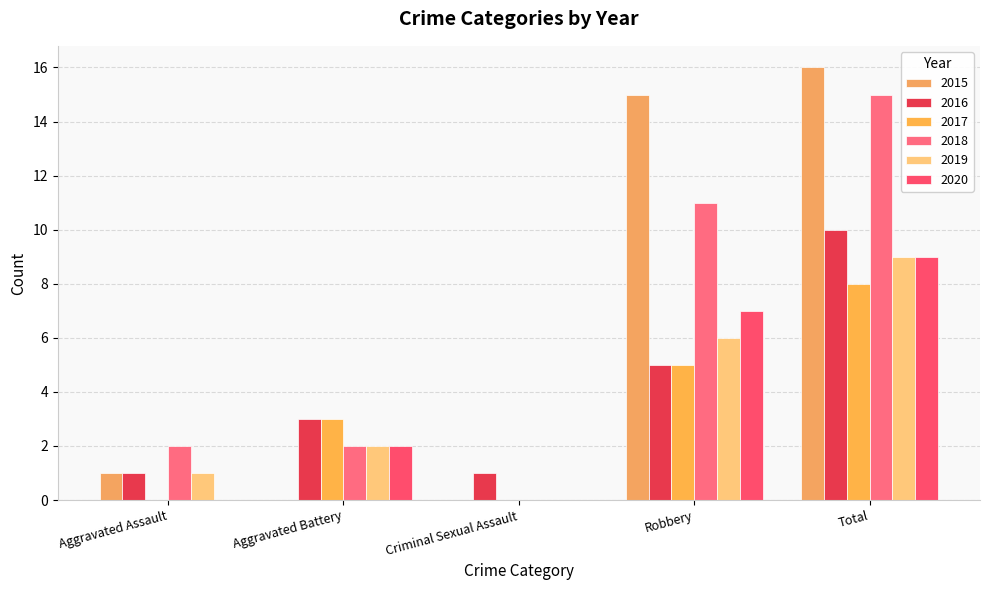

How many groups of bars are there?

5